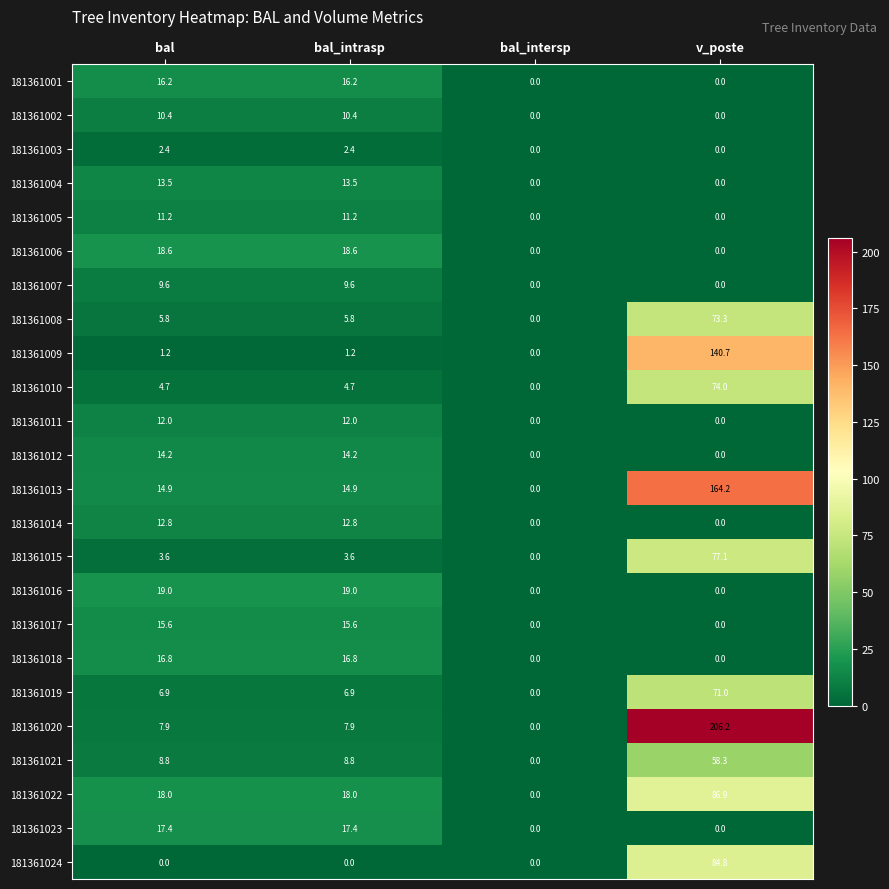

What is the highest value of the 181361012 series?

14.2